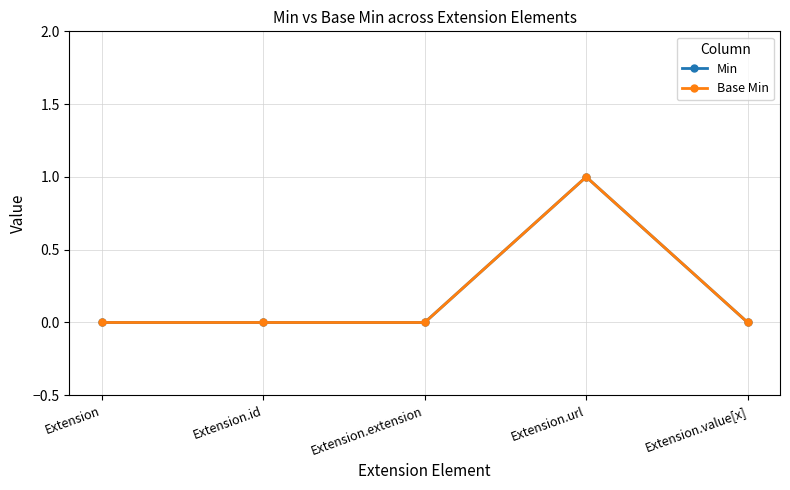

What are all the series names shown in the legend?

Min, Base Min